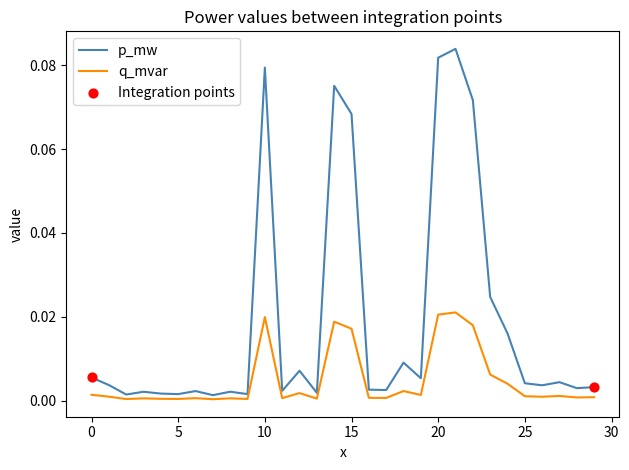

Which series has the largest total across all categories?

p_mw